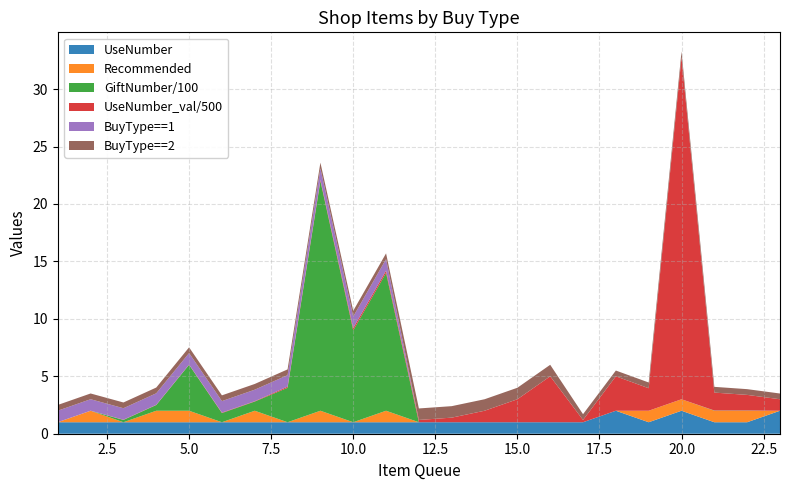

Reading left to right, transcribe all the data shown in this chart.

queue: 1=1.0	1=2.0	1=3.0	1=4.0	1=5.0	1=6.0	1=7.0	1=8.0	1=9.0	1=10.0	1=11.0	2=12.0	2=13.0	2=14.0	2=15.0	2=16.0	4=17.0	4=18.0	3=19.0	3=20.0	3=21.0	3=22.0	3=23.0
UseNumber: 1=1.0	1=1.0	1=1.0	1=1.0	1=1.0	1=1.0	1=1.0	1=1.0	1=1.0	1=1.0	1=1.0	2=1.0	2=1.0	2=1.0	2=1.0	2=1.0	4=1.0	4=2.0	3=1.0	3=2.0	3=1.0	3=1.0	3=2.0
BuyNumber: 1=80.0	1=80.0	1=400.0	1=400.0	1=400.0	1=800.0	1=800.0	1=2000.0	1=2000.0	1=4000.0	1=4000.0	2=50000.0	2=100000.0	2=250000.0	2=500000.0	2=1000000.0	4=1.0	4=1.0	3=1.0	3=1.0	3=1.0	3=1.0	3=1.0
GiftNumber: 1=0.0	1=0.0	1=20.0	1=50.0	1=400.0	1=80.0	1=80.0	1=300.0	1=2000.0	1=800.0	1=1200.0	2=0.0	2=0.0	2=0.0	2=0.0	2=0.0	4=0.0	4=0.0	3=0.0	3=0.0	3=2.0	3=2.0	3=0.0
Recommended: 1=0.0	1=1.0	1=0.0	1=1.0	1=1.0	1=0.0	1=1.0	1=0.0	1=1.0	1=0.0	1=1.0	2=0.0	2=0.0	2=0.0	2=0.0	2=0.0	4=0.0	4=0.0	3=1.0	3=1.0	3=1.0	3=1.0	3=0.0
UseNumber_val: 1=2.0	1=1.6	1=10.0	1=10.0	1=10.0	1=20.0	1=16.0	1=50.0	1=50.0	1=100.0	1=100.0	2=100.0	2=200.0	2=500.0	2=1000.0	2=2000.0	4=100.0	4=1500.0	3=980.0	3=14888.0	3=780.0	3=680.0	3=500.0